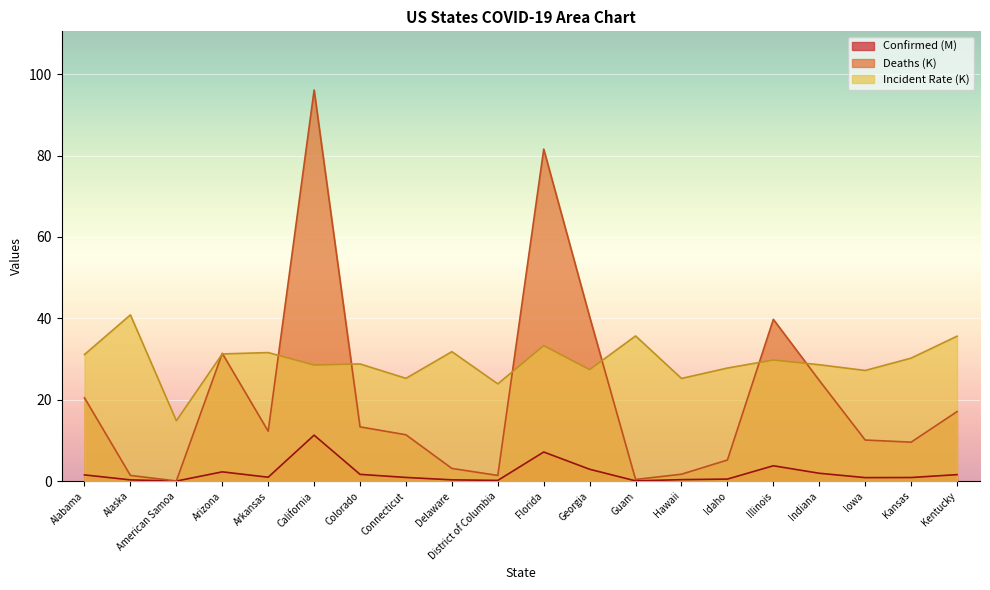

Which category has the highest value in the Incident_Rate series?

Alaska